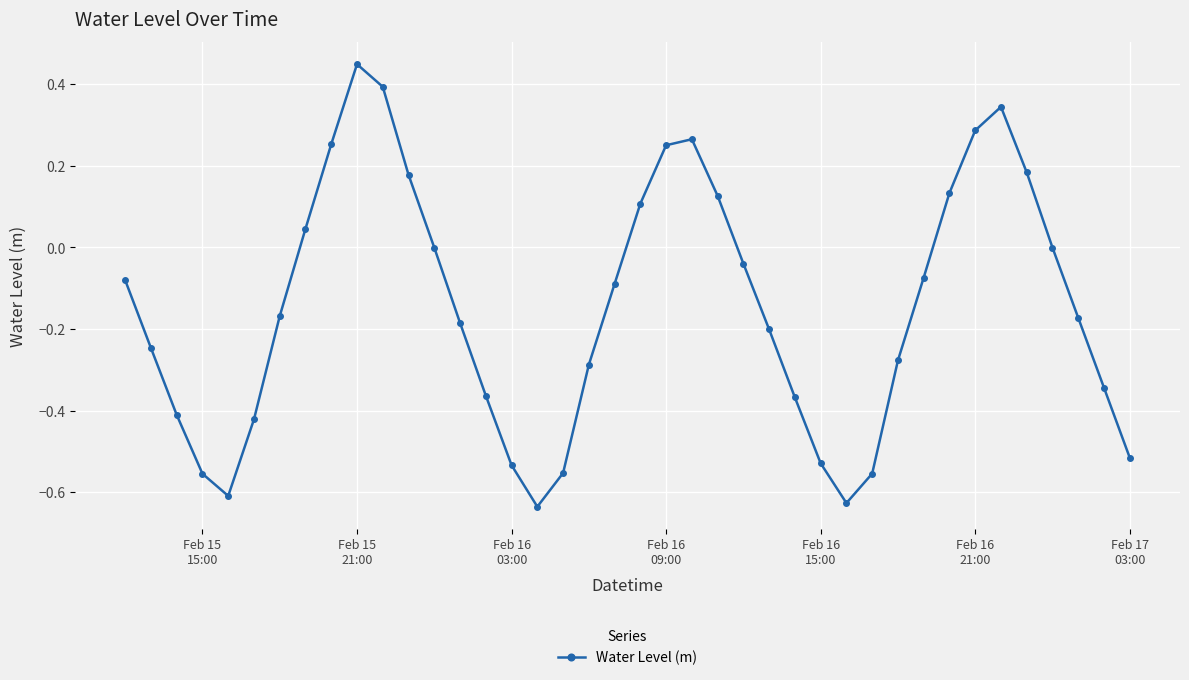

Count the number of categories in the chart.

40